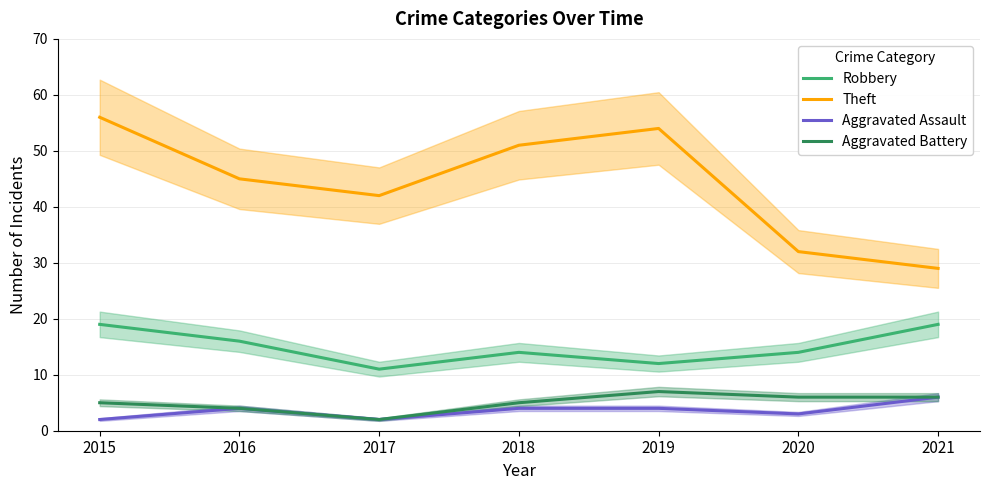

True or false: Aggravated Assault and Aggravated Battery intersect in this chart.

False